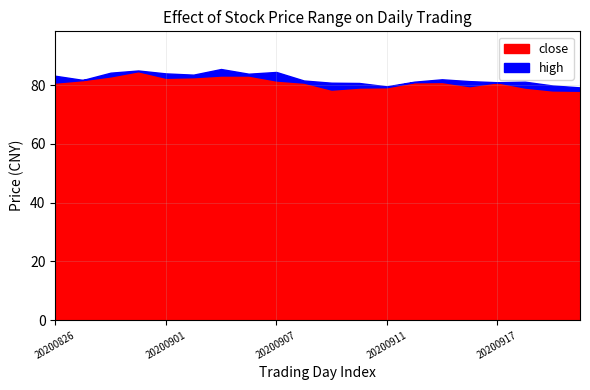

Is it true that close equals 79.3 at 20200911?

True